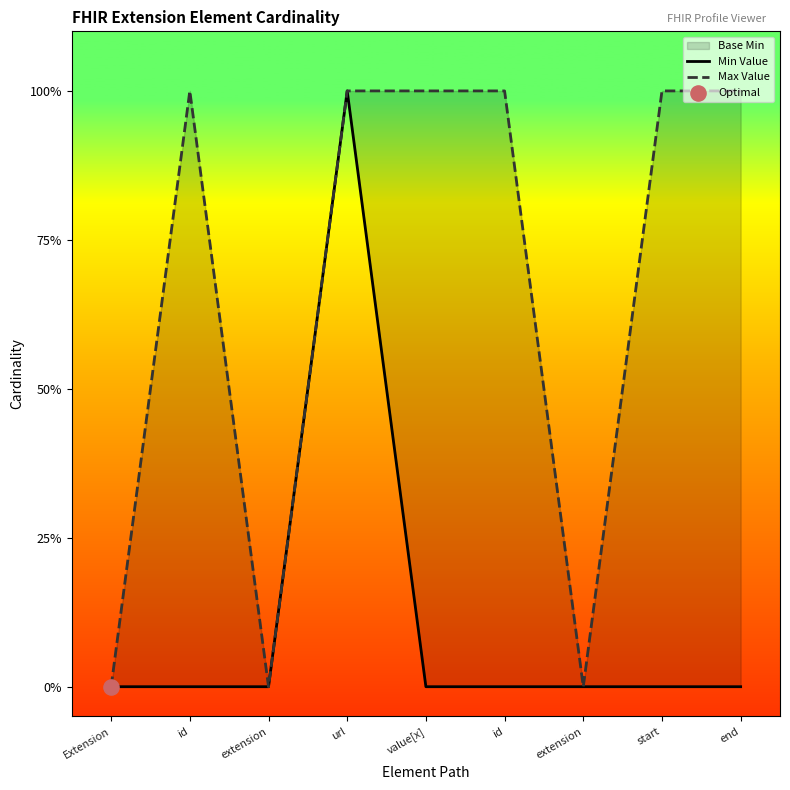

Which series contains the highest Y value?

Min Value